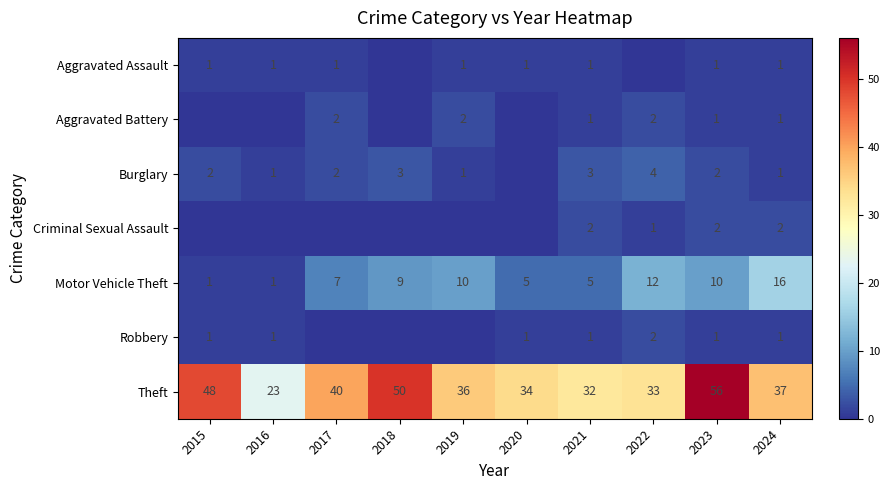

What is the average value of the Theft series?

39